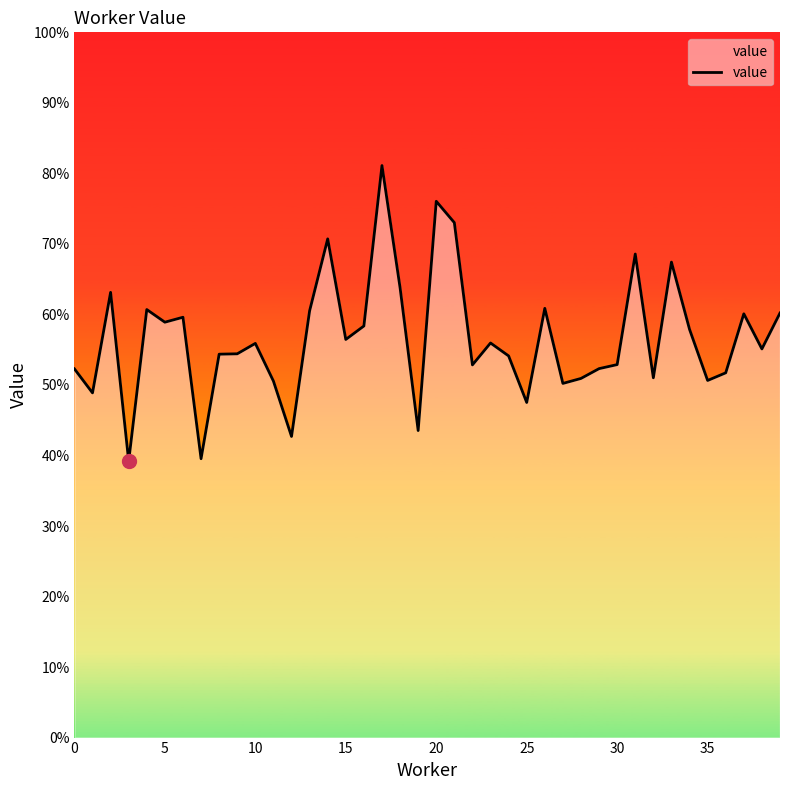

Is this an area chart (filled region under the line)?

Yes